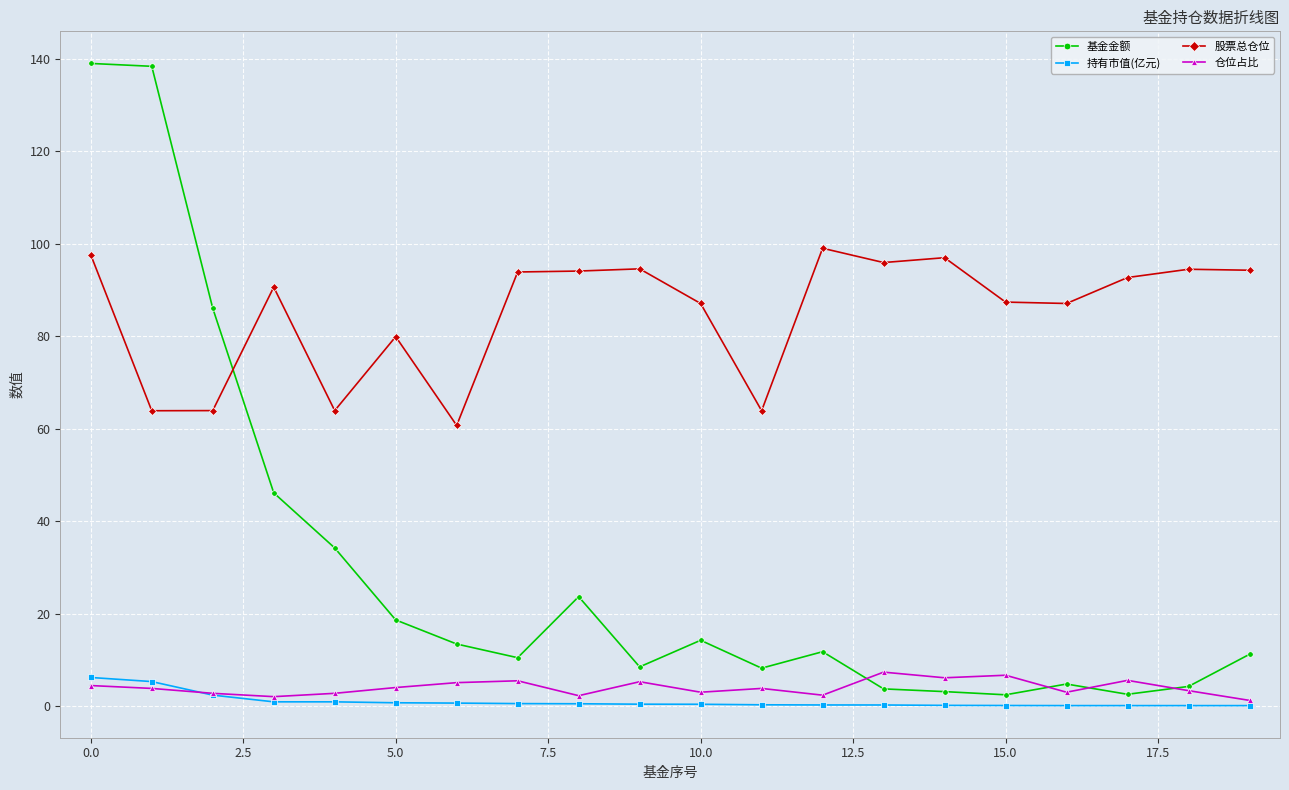

Which series has the largest total across all categories?

股票总仓位